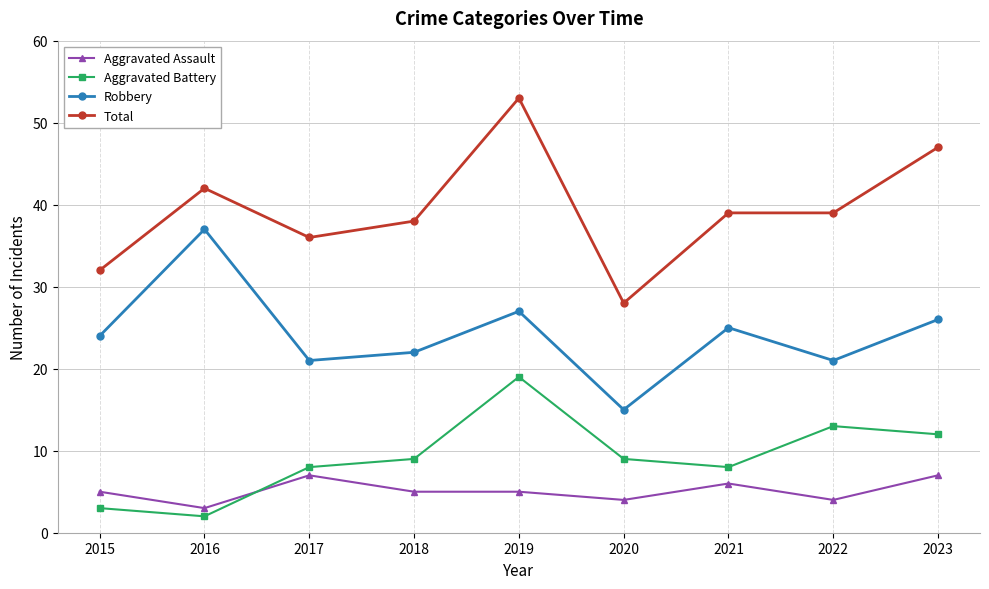

True or false: Total and Robbery cross at least once.

False